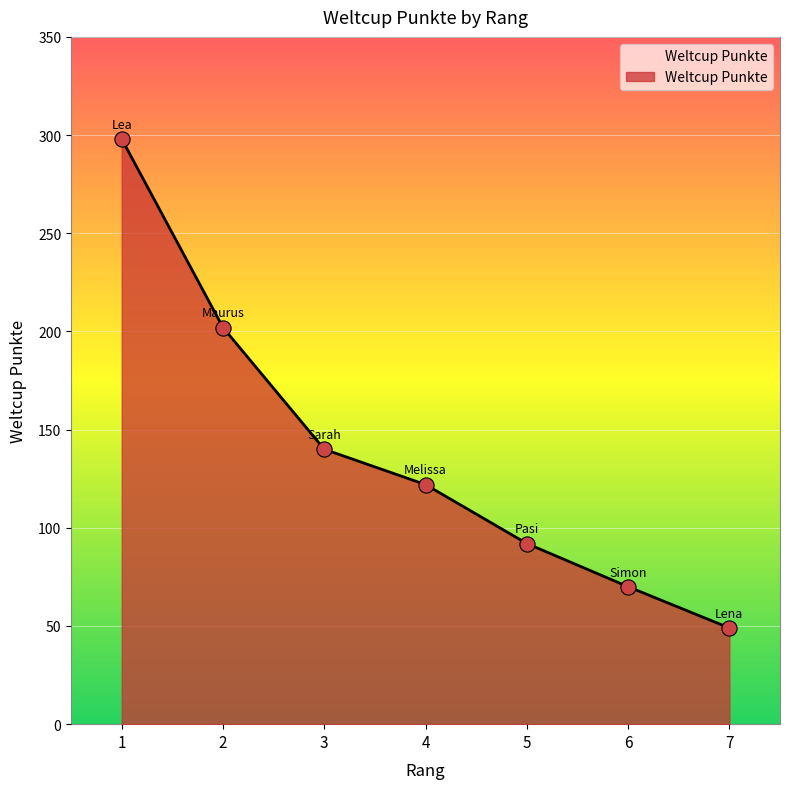

What is the change in value from 4 to 7?

-73